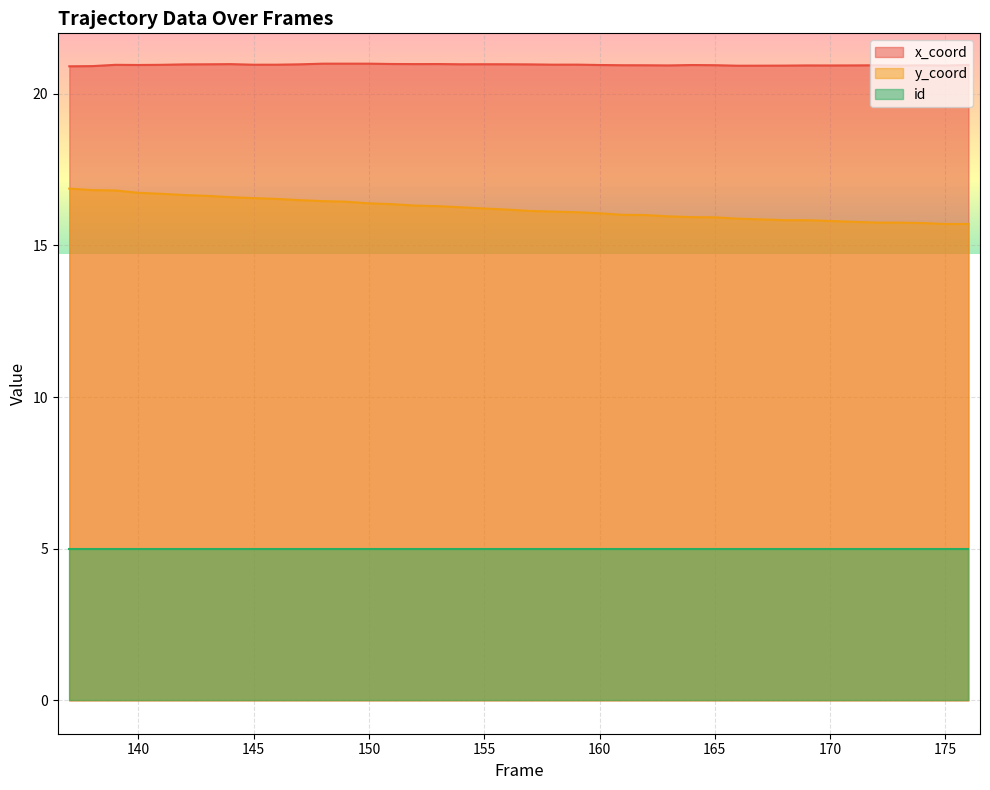

What is the lowest value of the x_coord series?

20.9